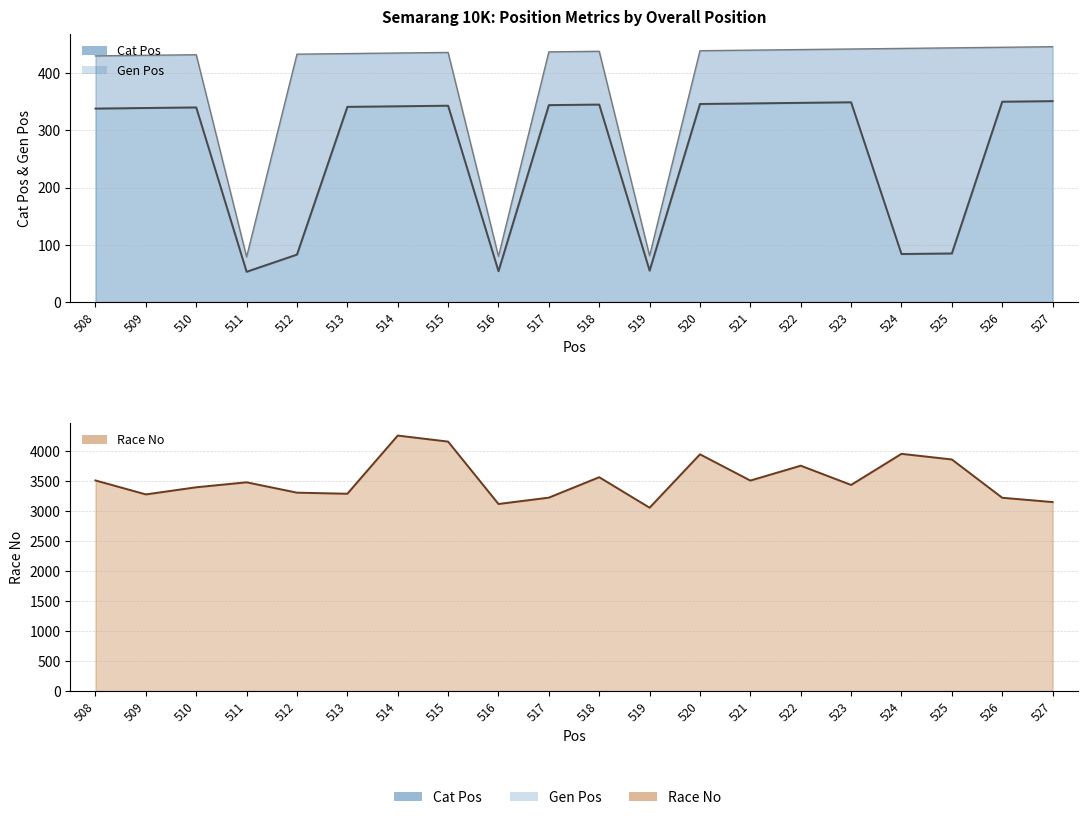

How many interior local peaks does the Race No series have?

6